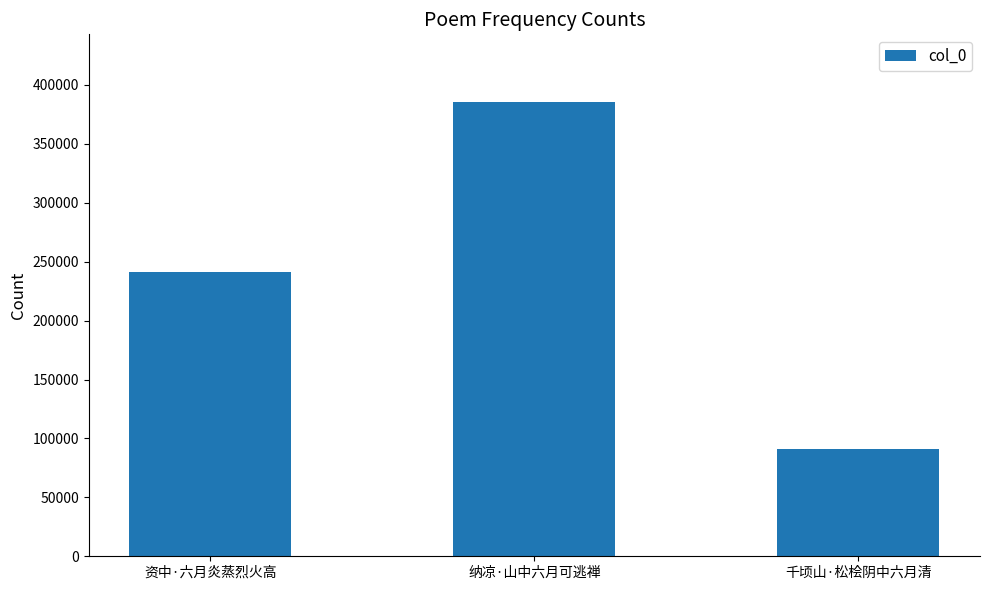

Rank the categories by value from lowest to highest.

千顷山·松桧阴中六月清, 资中·六月炎蒸烈火高, 纳凉·山中六月可逃禅